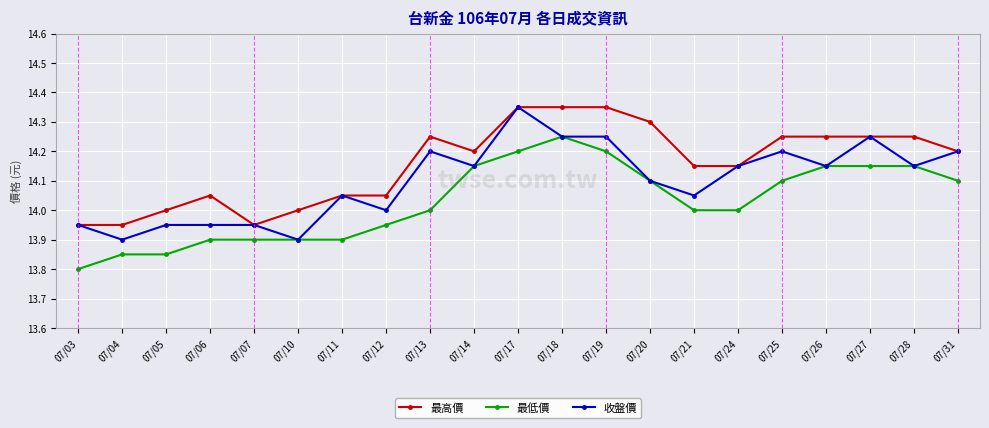

True or false: 最低價 and 最高價 intersect in this chart.

False